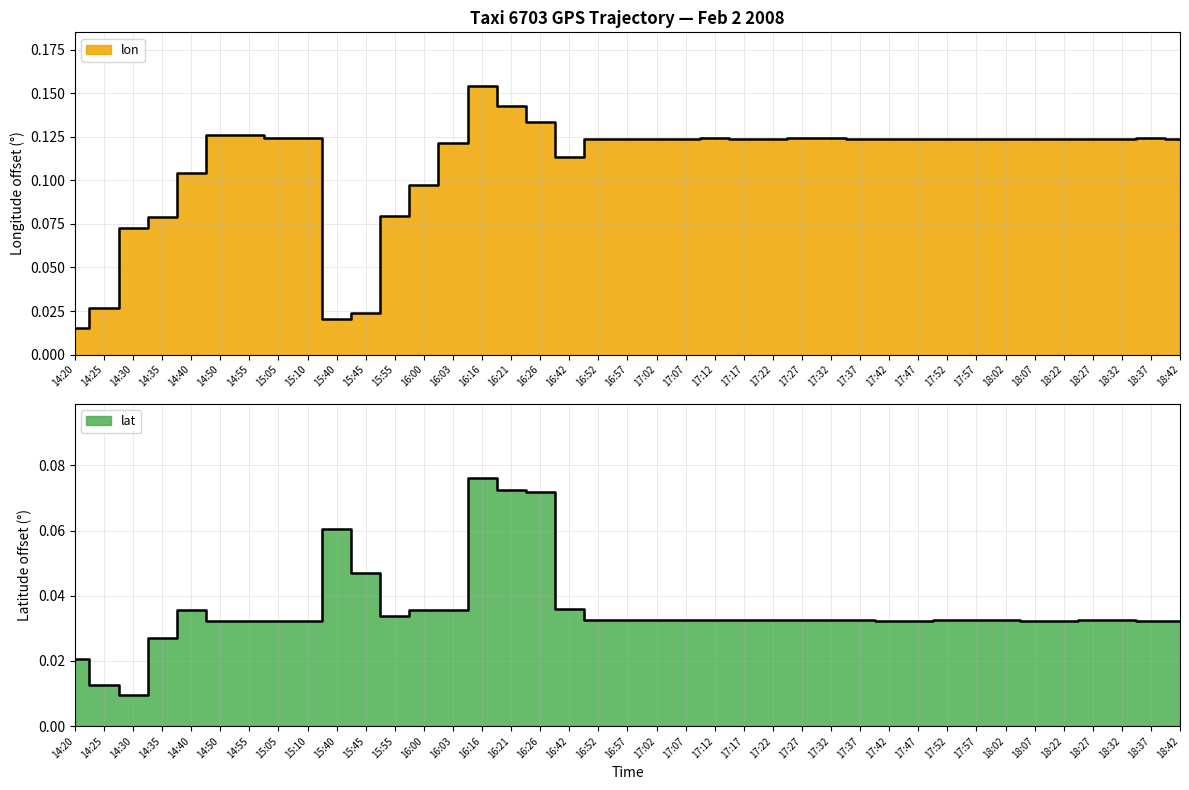

What position from the right is 14:20?

39